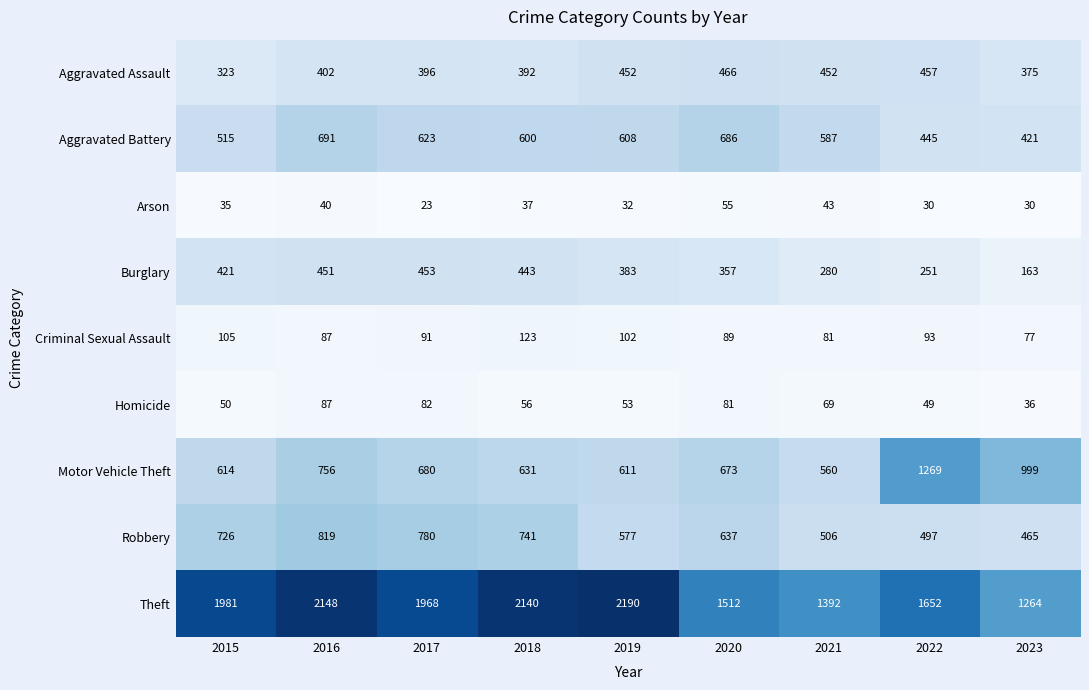

Which series changed the most between 2015 and 2023?

Theft